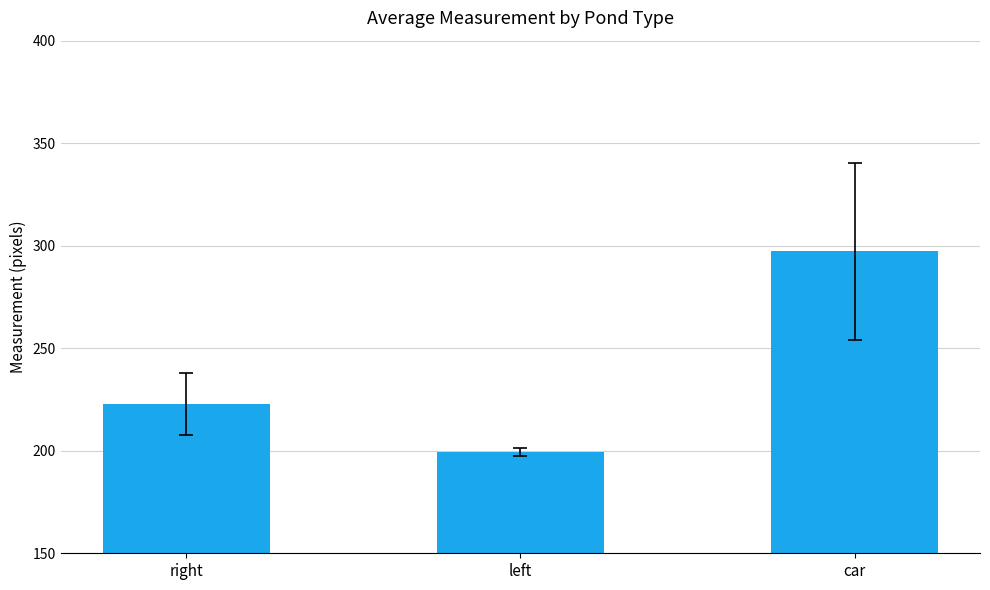

What is the value of the 1st bar from the left?

222.8